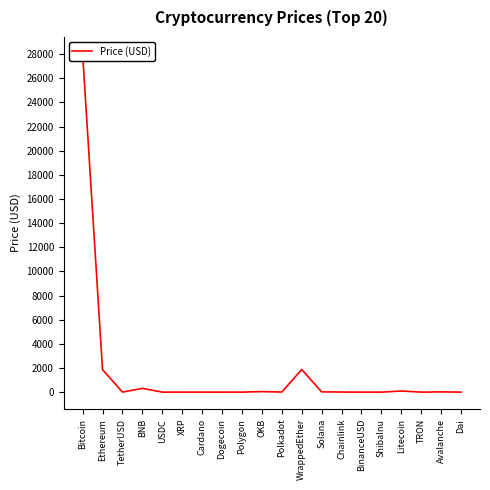

Is it true that the value at XRP is 0.5?

True